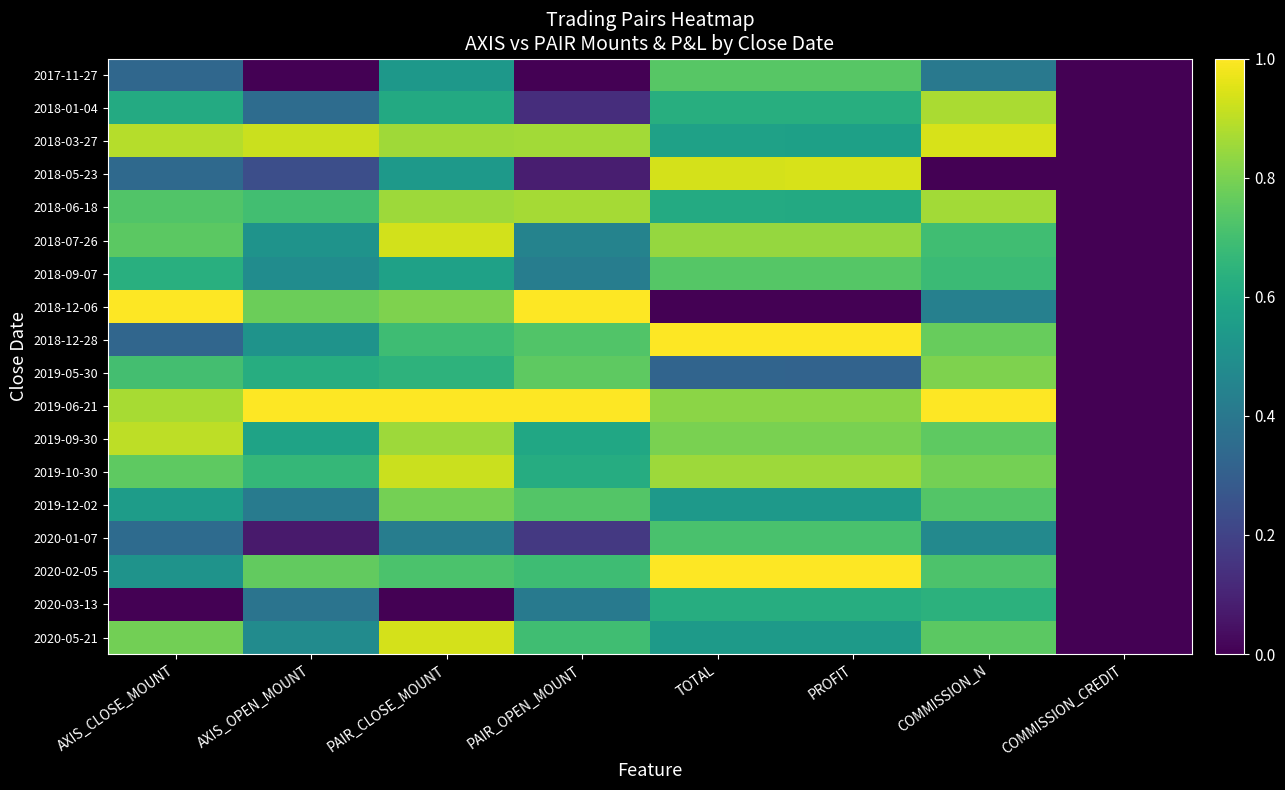

Between PAIR_OPEN_MOUNT and PROFIT, which series saw the biggest shift?

2018-12-06